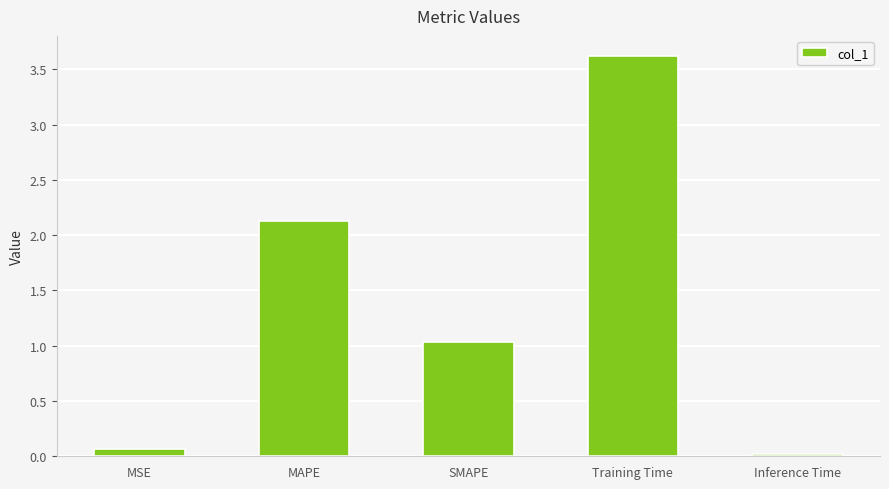

Which category has the lowest value across all series?

Inference Time